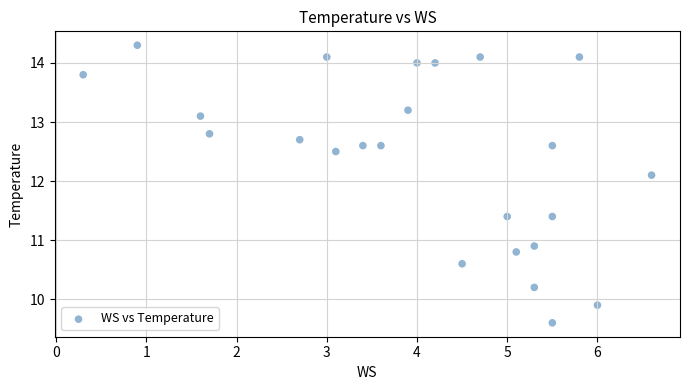

What Y value in the scatter plot is closest to 11?

10.9